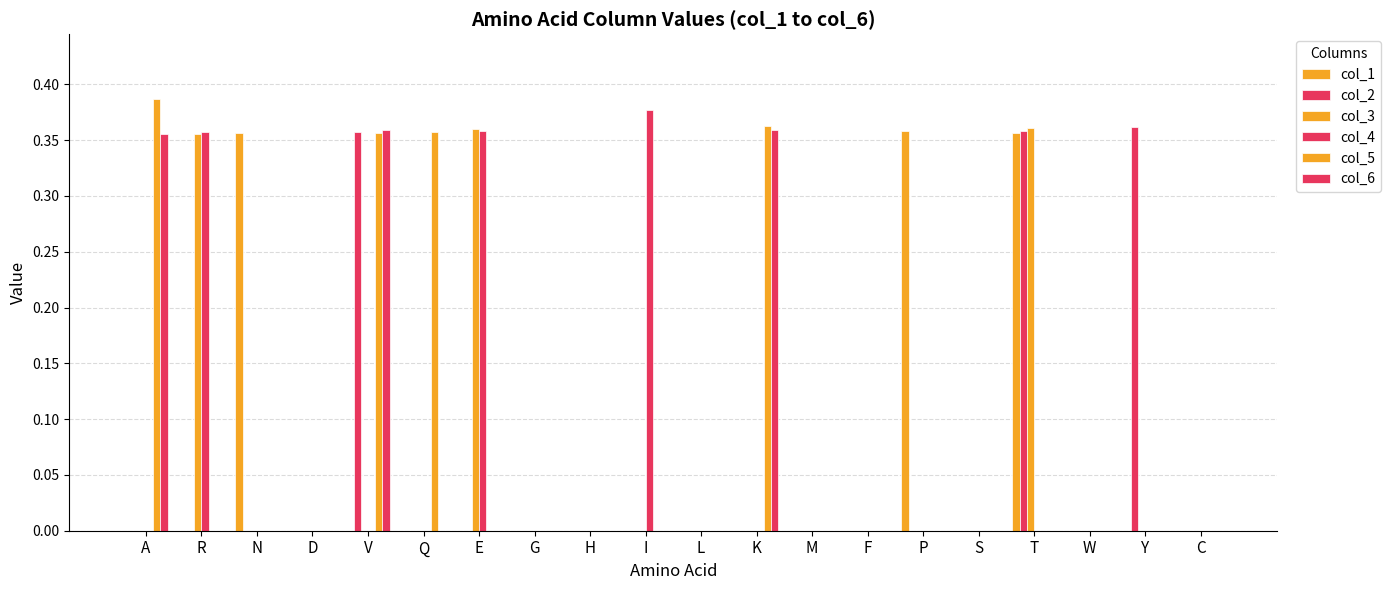

What position from the left is H?

9